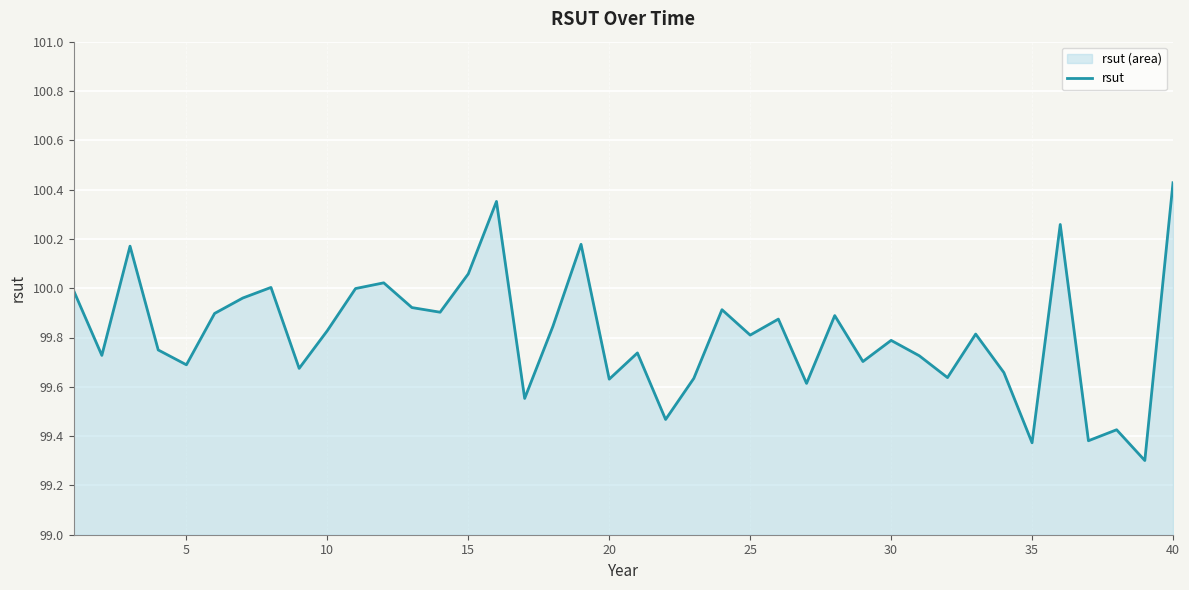

What is the greatest value displayed?

100.4